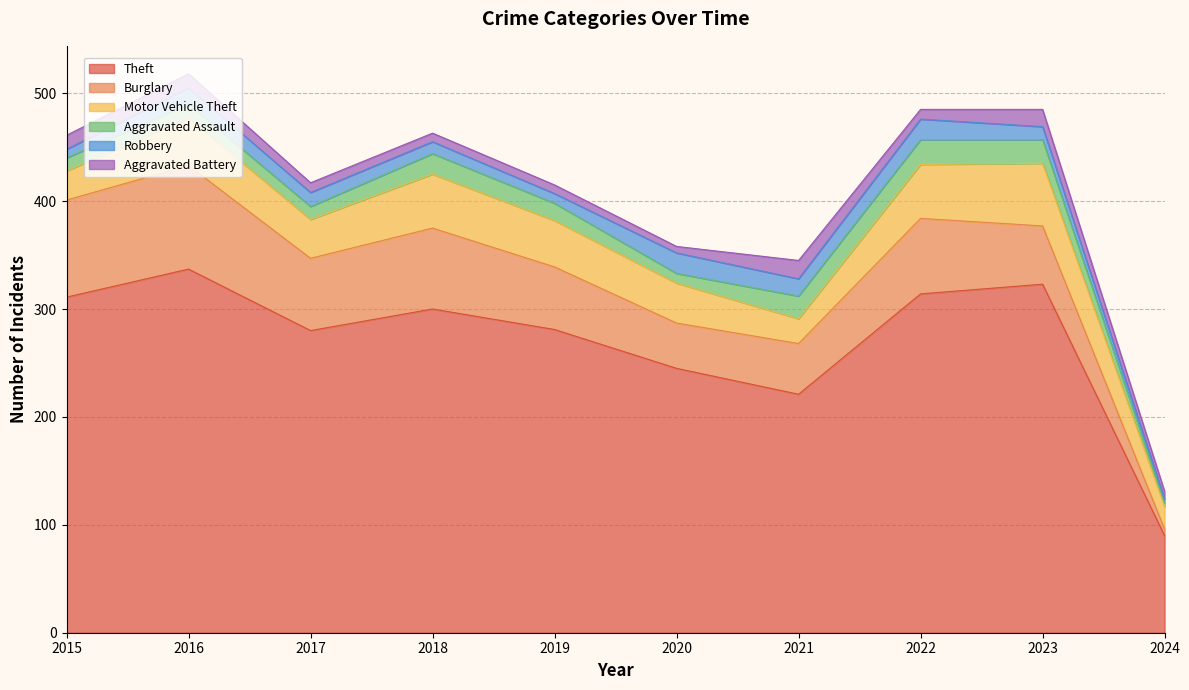

How many distinct data groups are displayed?

6